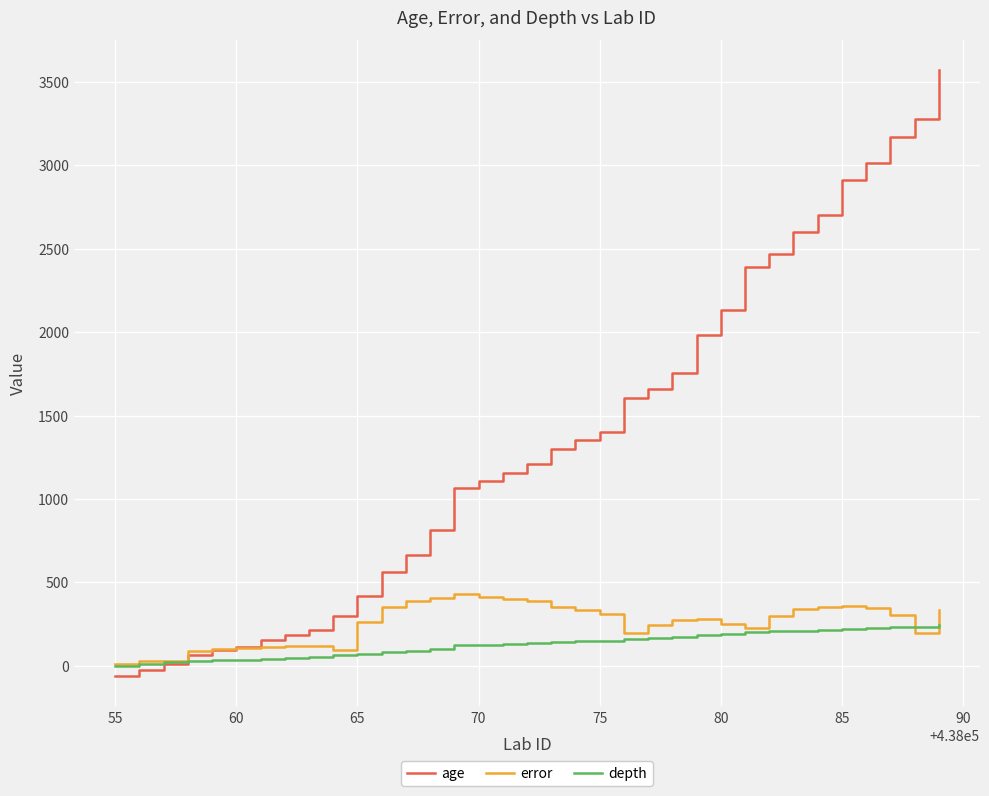

Rank the series by their maximum value, from highest to lowest.

age, error, depth